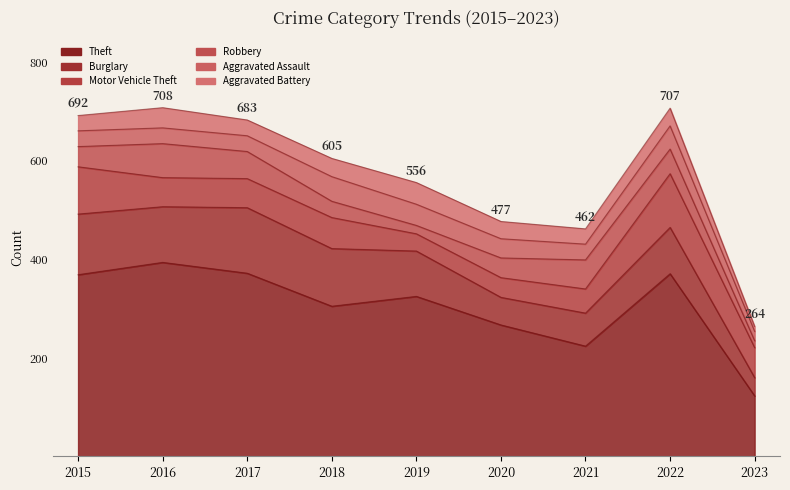

Which has a higher value, 2023 or 2021?

2021